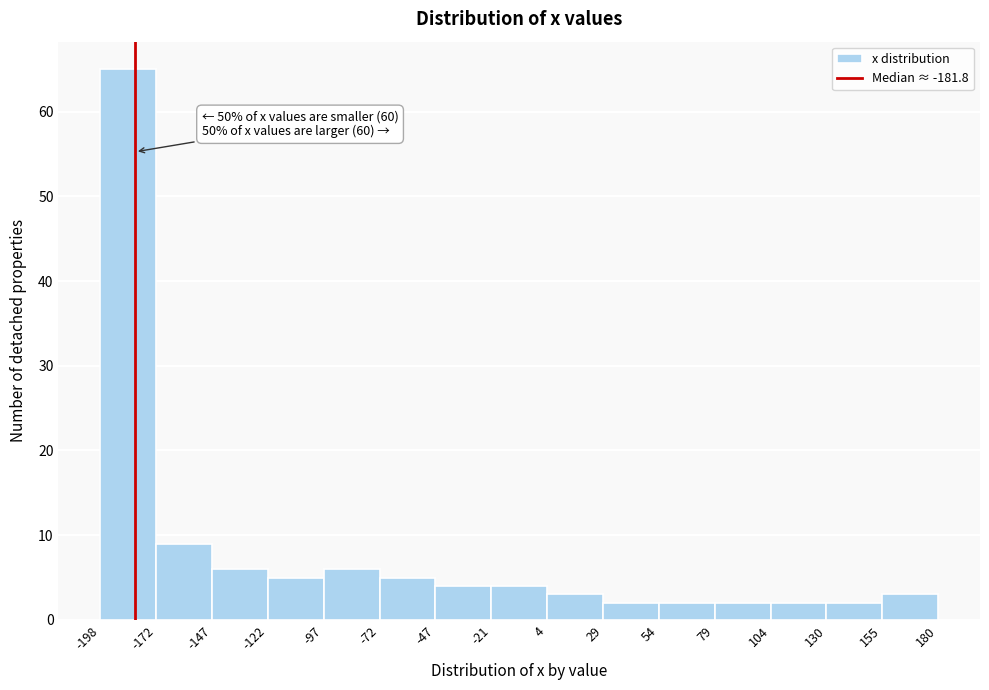

Over which range of the x-axis is the bar tallest?

-198 to -172